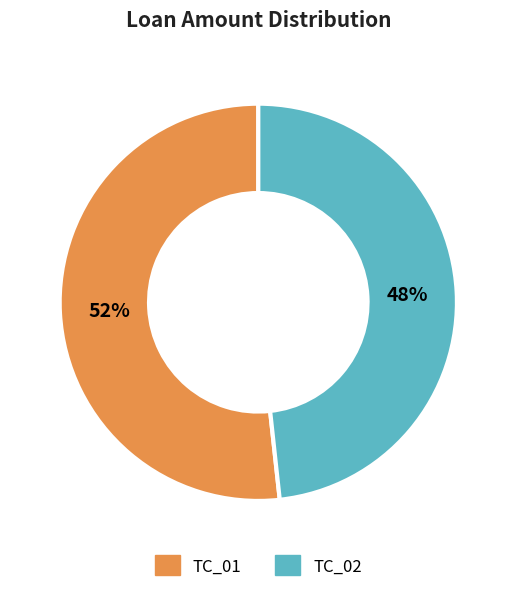

Which category has the biggest portion of the pie?

TC_01